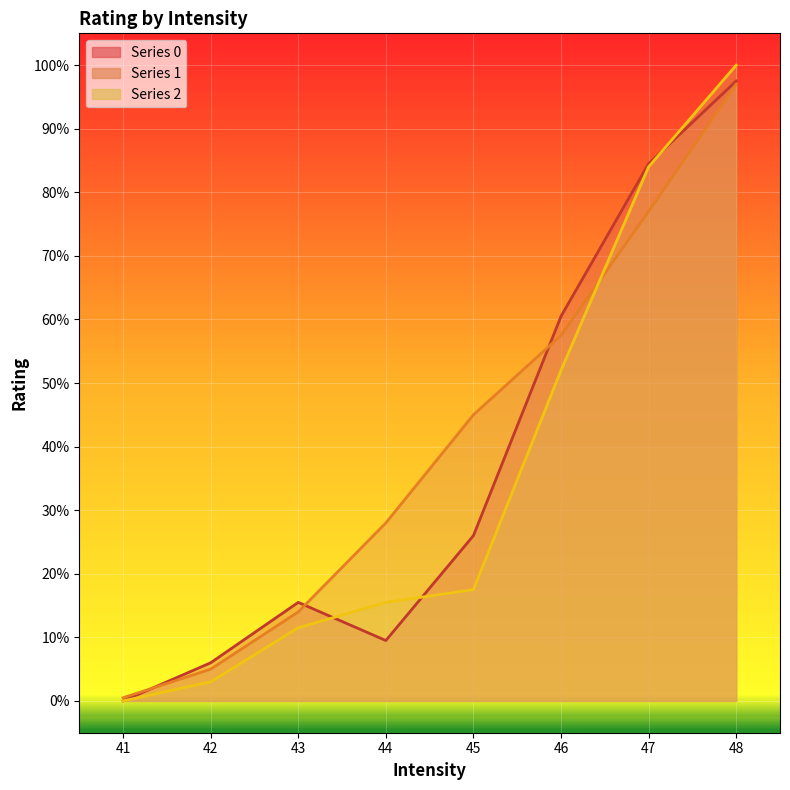

How many data points in Series 0 are less than 26?

4